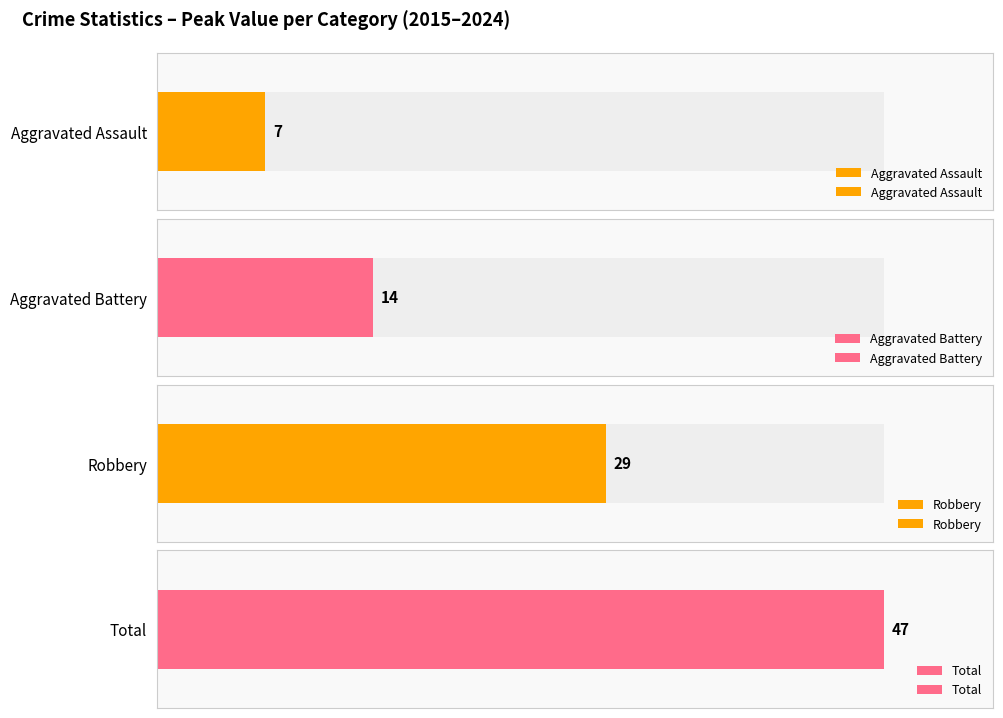

Between 2015 and 2022, which series saw the biggest shift?

Total